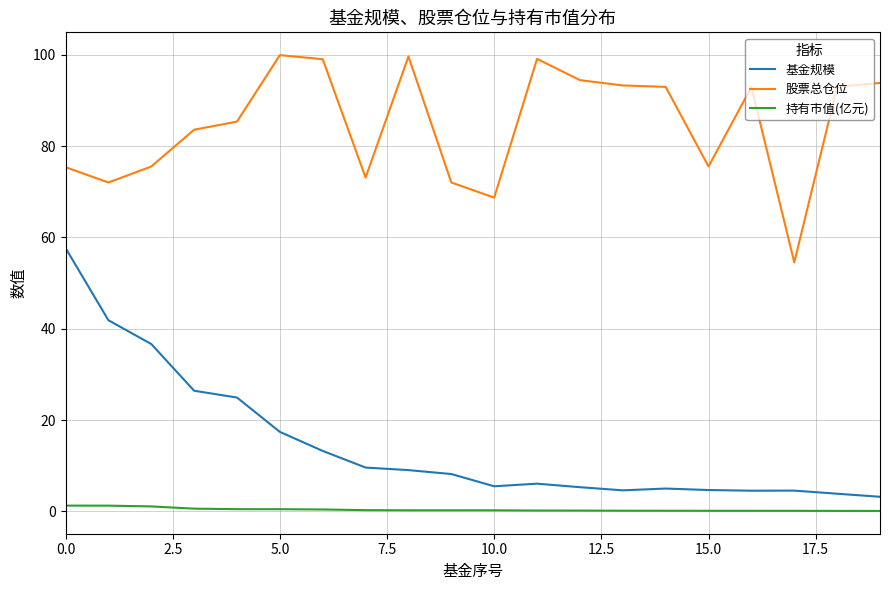

True or false: 基金规模 and 股票总仓位 intersect in this chart.

False